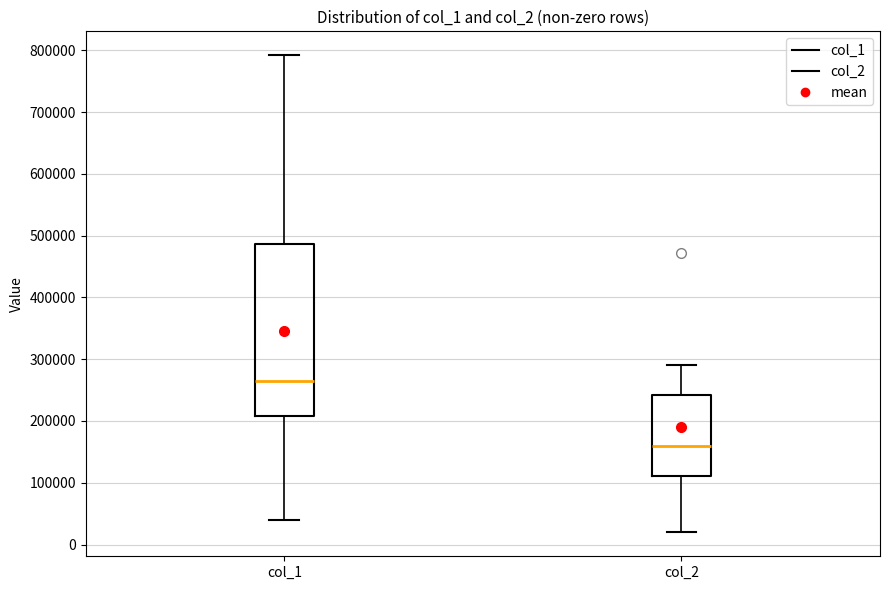

Comparing the boxes themselves (not the whiskers), which one is the tallest?

col_1